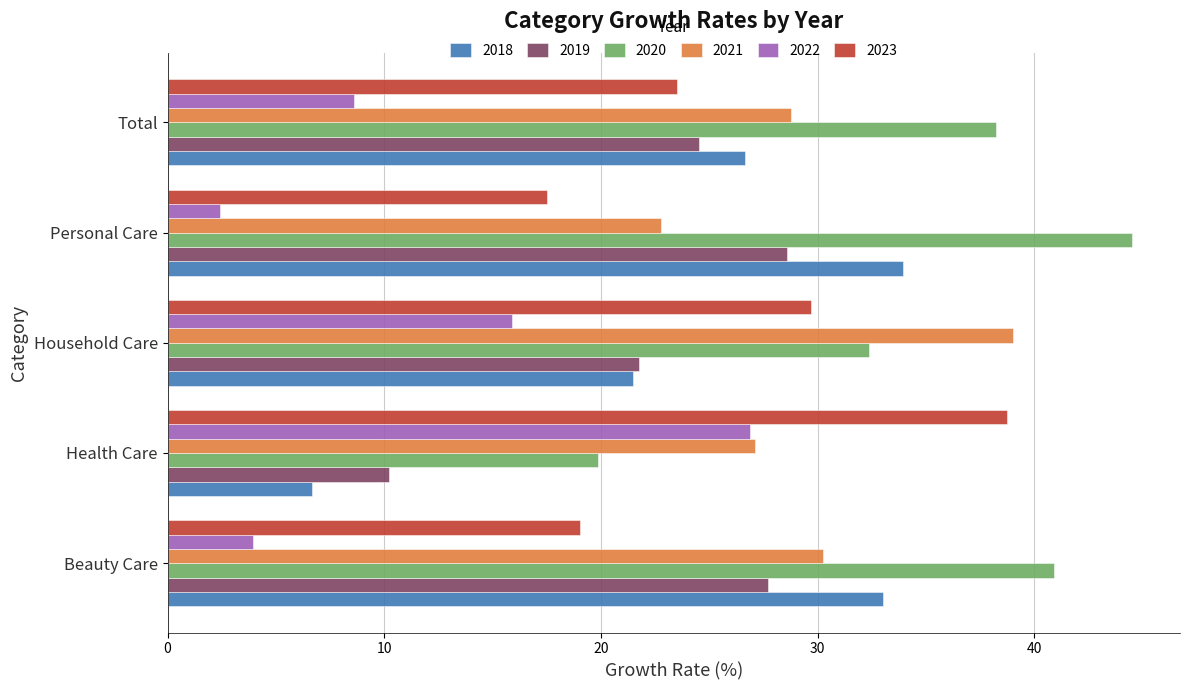

What is the approximate value of 2020 at Health Care?

19.9